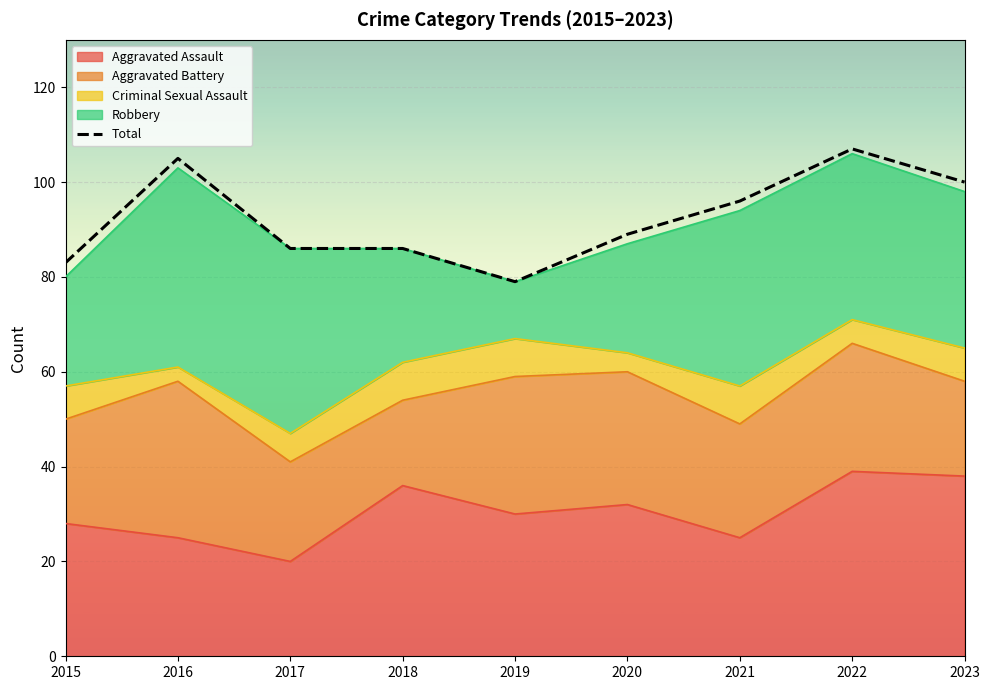

Which label corresponds to the smallest value in the chart?

2019